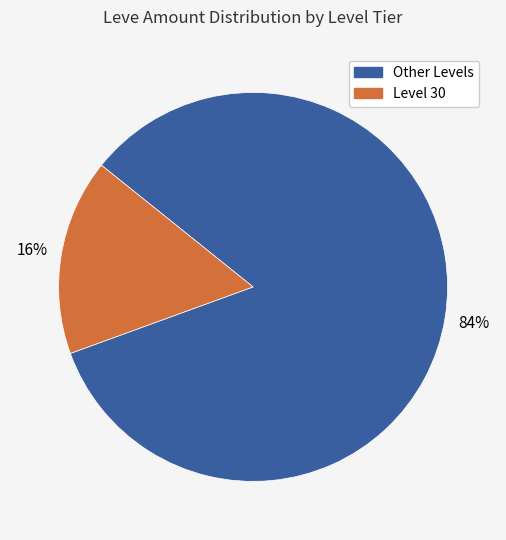

Is there any slice that represents more than half of the pie?

Yes